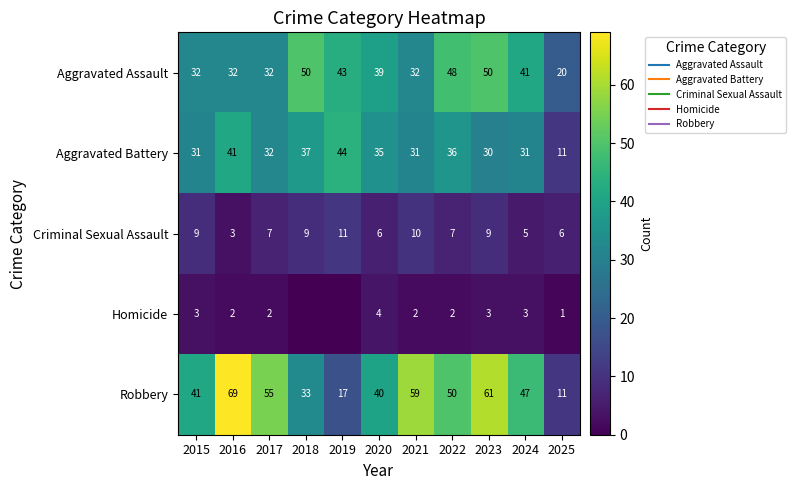

Between 2016 and 2025, which is larger?

2016